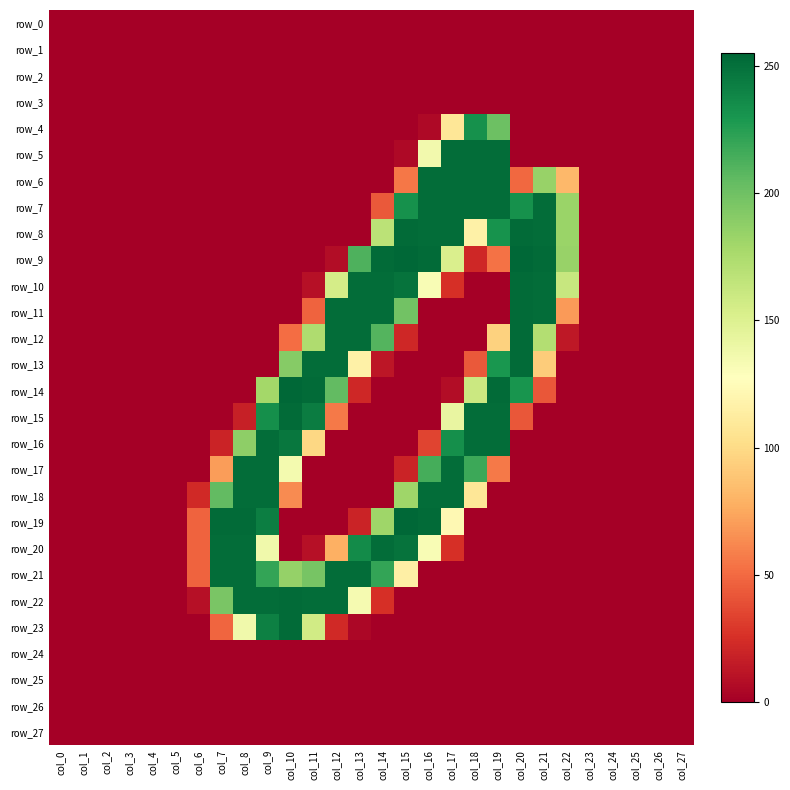

Which has a higher value, col_27 or col_26?

col_27